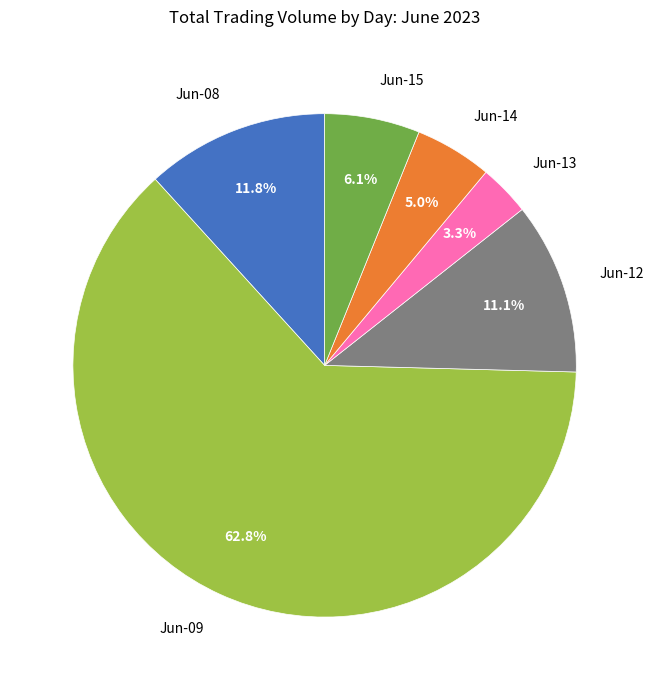

Is there any slice that represents more than half of the pie?

Yes